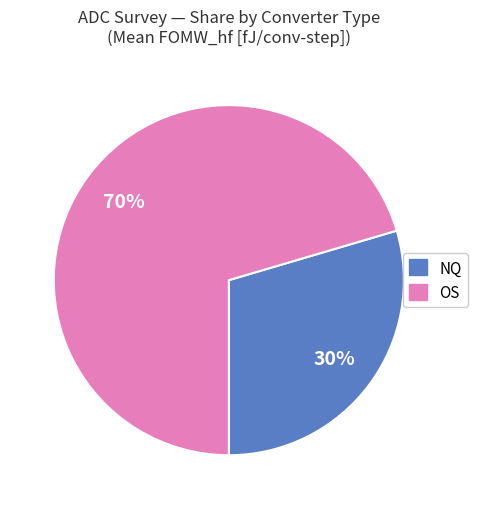

Between NQ and OS, which is larger?

OS